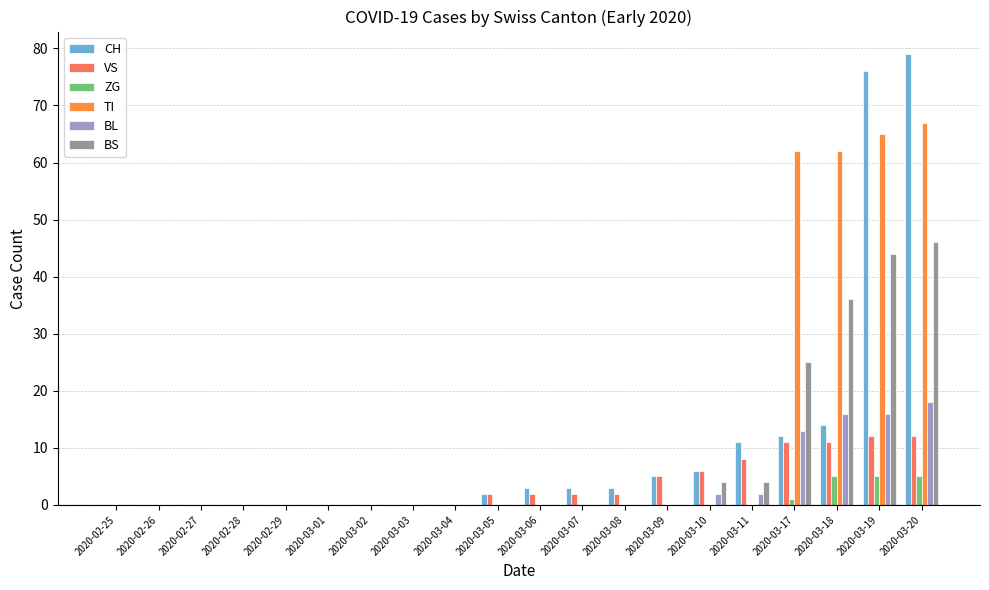

What are all the series names shown in the legend?

CH, VS, ZG, TI, BL, BS